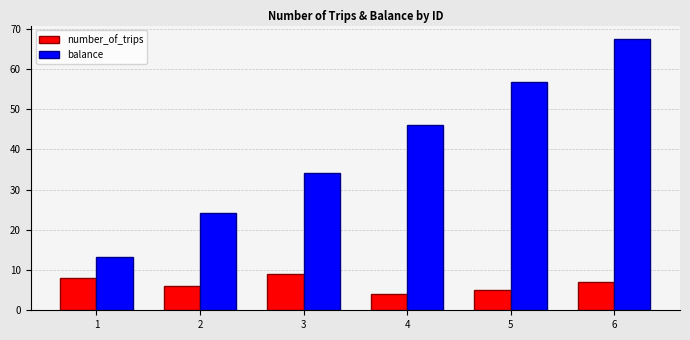

Is it true that number_of_trips equals 2.5 at 1?

False